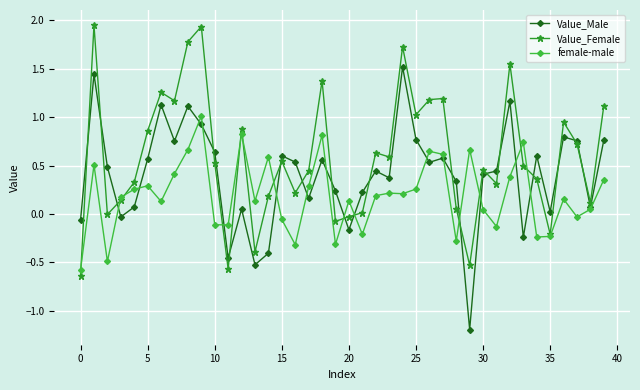

True or false: Value_Male has more than 1 points higher than both neighbors.

True